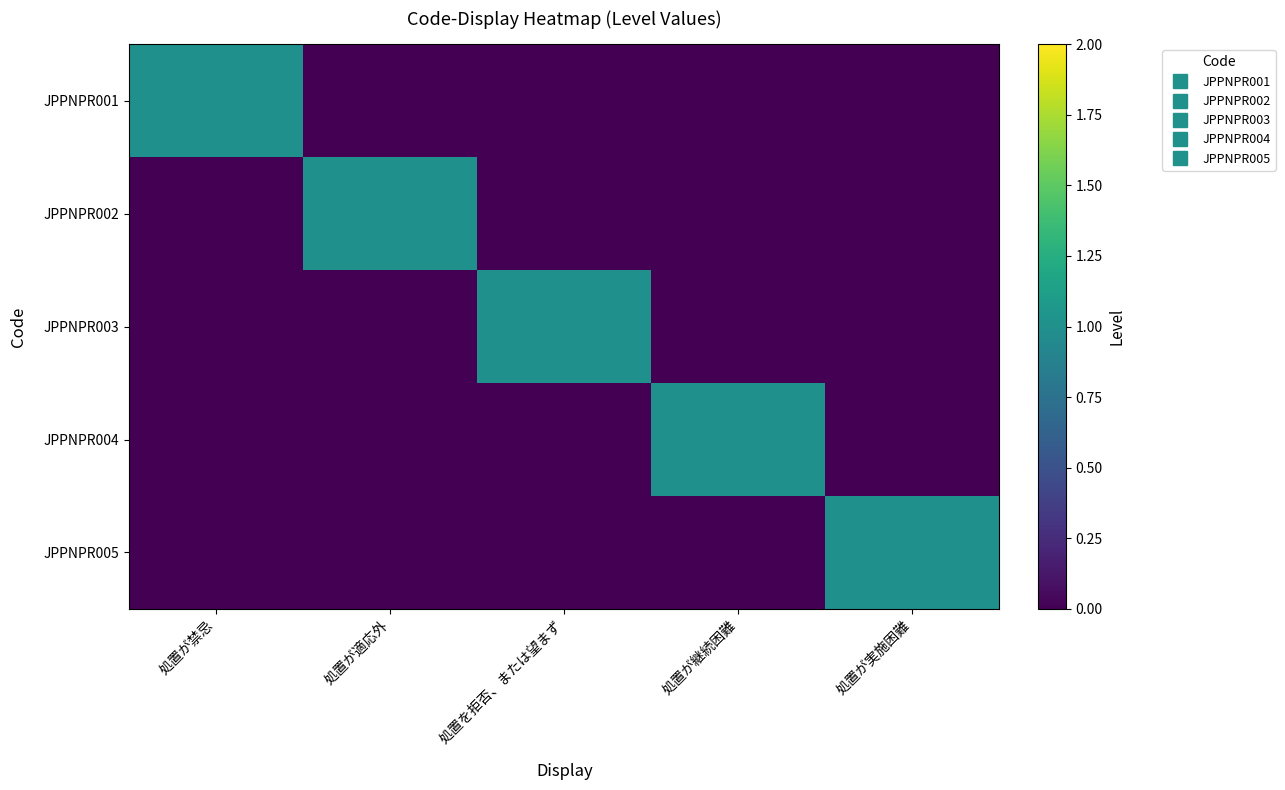

Which series has the largest total across all categories?

JPPNPR001